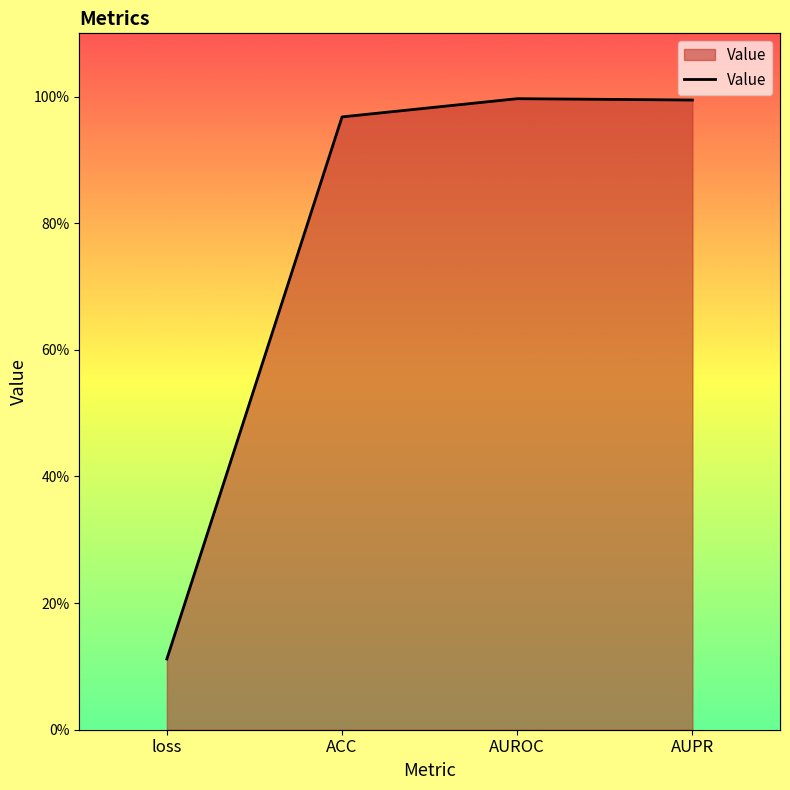

Does the chart have visible grid lines?

No